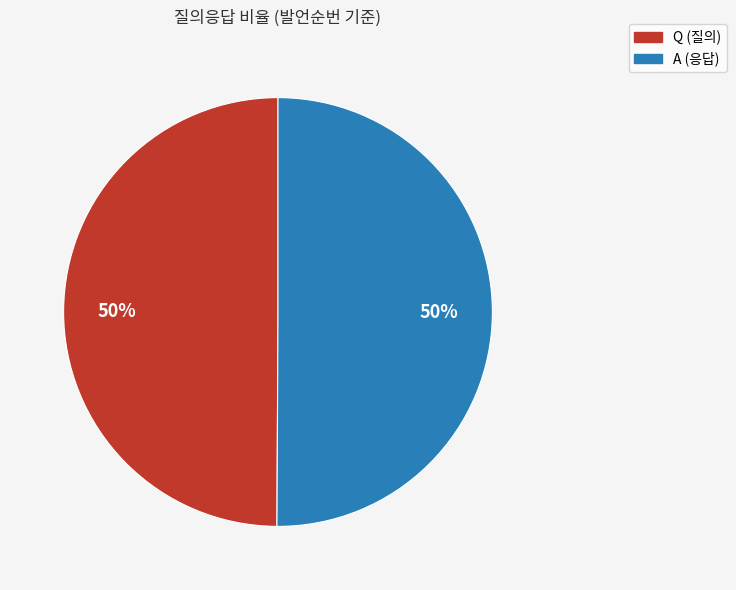

Combined, do Q and A account for over 50%?

Yes